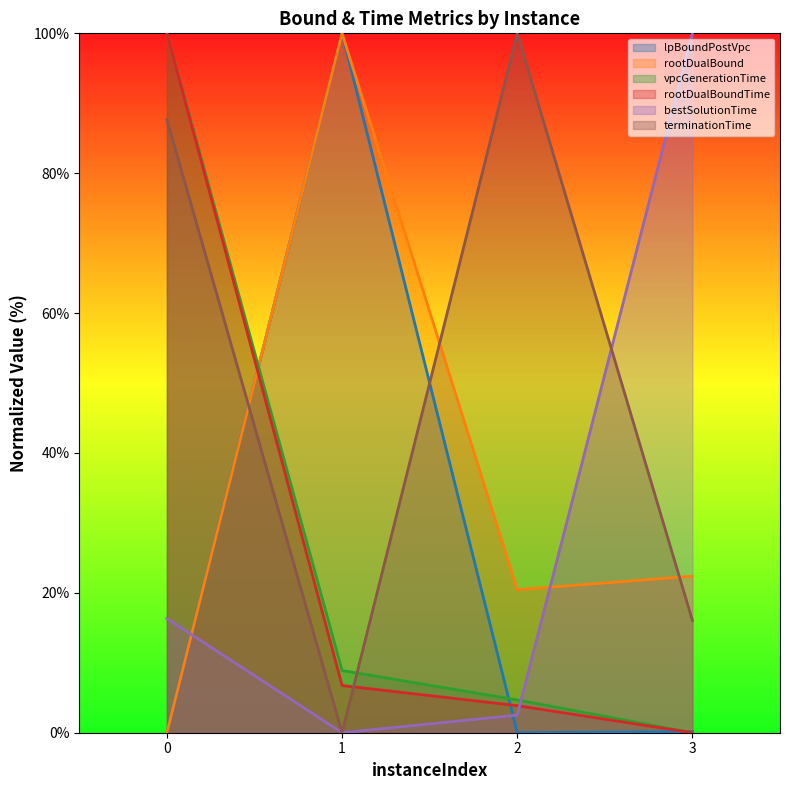

Reading left to right, transcribe all the data shown in this chart.

lpBoundPostVpc: 0.0	100.0	0.0	0.2
rootDualBound: 0.0	100.0	20.4	22.4
vpcGenerationTime: 100.0	8.9	4.7	0.0
rootDualBoundTime: 100.0	6.7	3.9	0.0
bestSolutionTime: 16.3	0.0	2.5	100.0
terminationTime: 87.7	0.0	100.0	16.1